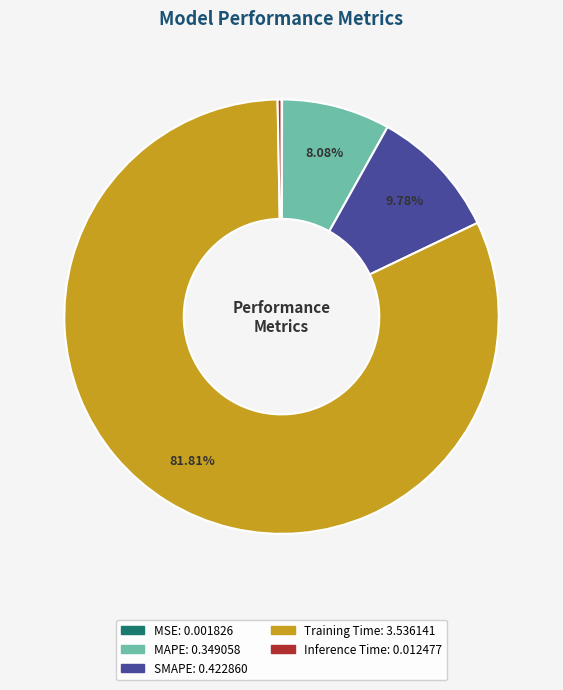

To the nearest percent, what is the difference between the largest and smallest slice percentages?

82%